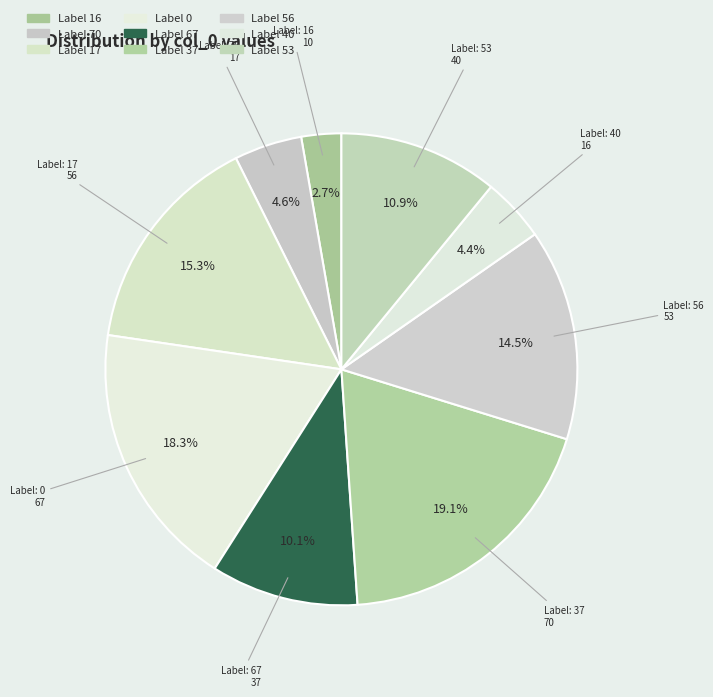

How many slices are in this pie chart?

9